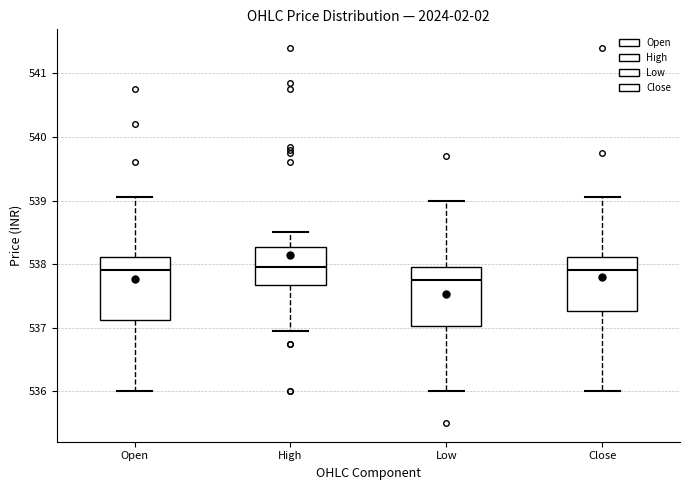

Reading left to right, transcribe this box plot: for each box, give where its median line is, the range the box spans, and where its two whiskers end, as read against the y-axis. The values are not printed on the chart, so give them approximately, as read against the axis.

Open: median 537.9, box 537.1 to 538.1, whiskers 536.0 to 539.0
High: median 538.0, box 537.7 to 538.3, whiskers 537.0 to 538.5
Low: median 537.8, box 537.0 to 538.0, whiskers 536.0 to 539.0
Close: median 537.9, box 537.3 to 538.1, whiskers 536.0 to 539.0